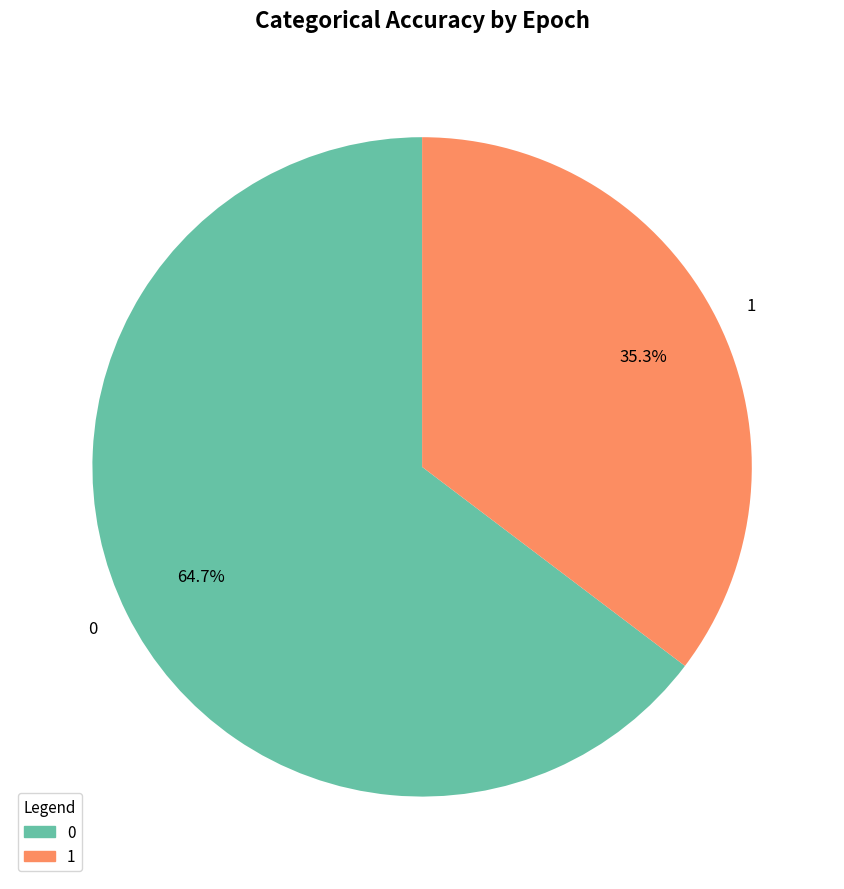

How many slices are in this pie chart?

2